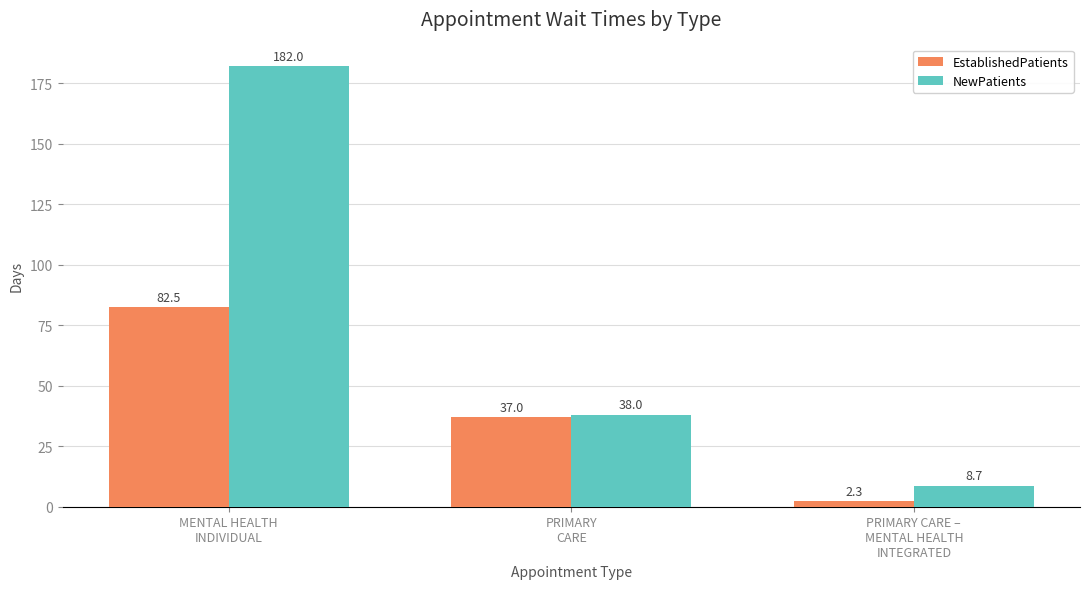

What is the label of the 2nd bar from the left?

PRIMARY
CARE